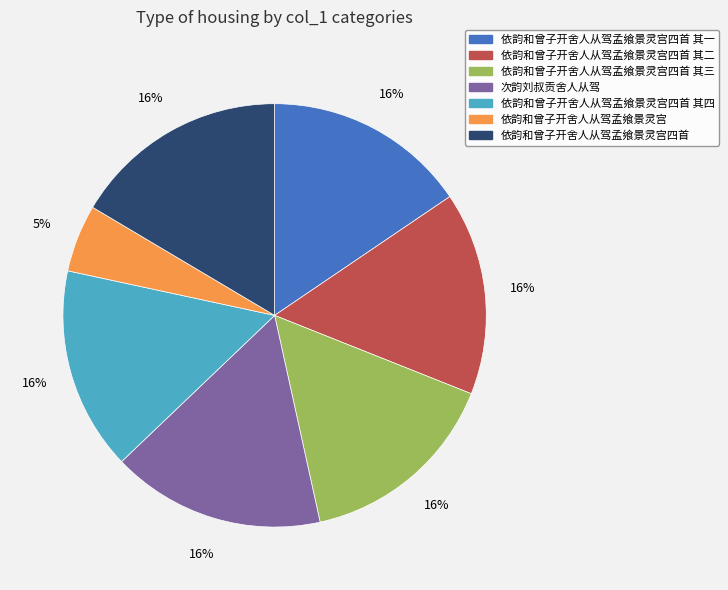

Is there any slice that represents more than half of the pie?

No